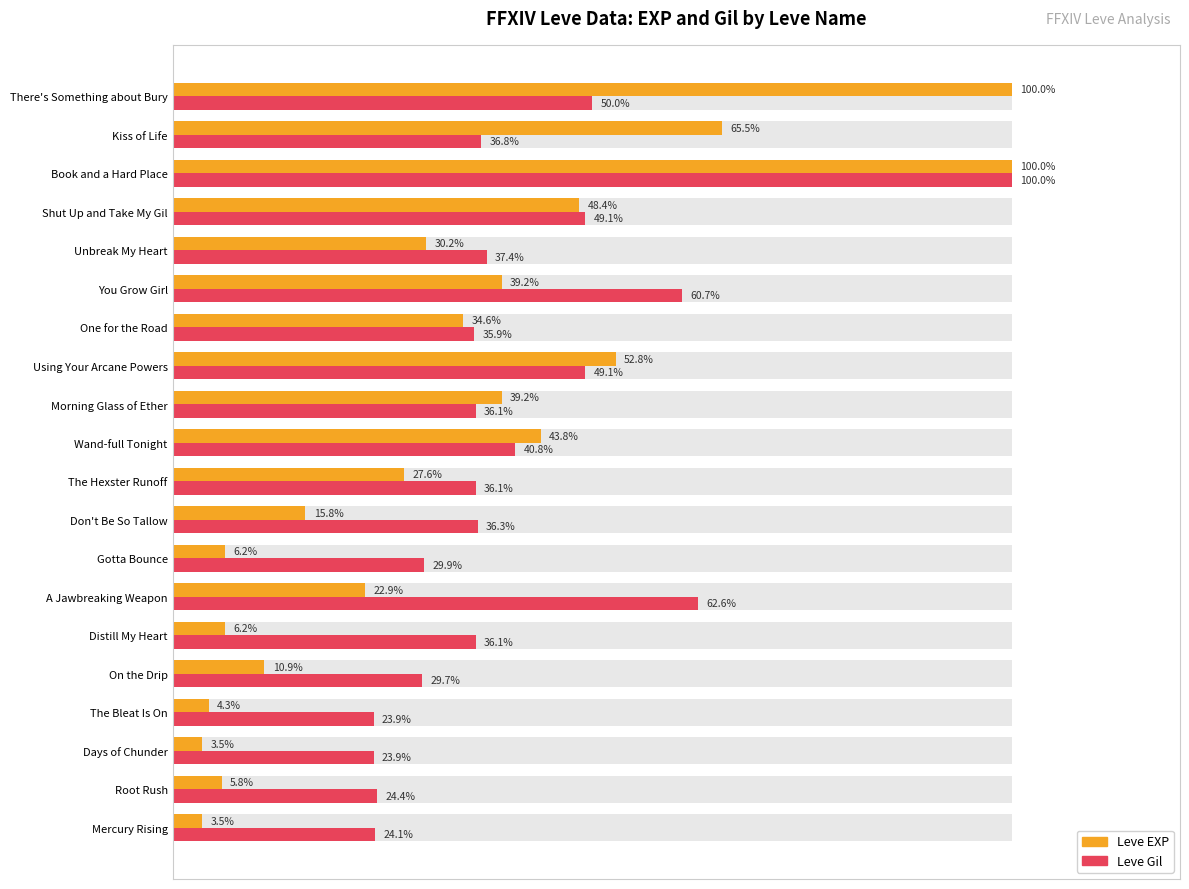

What is the average value of the Leve EXP series?

33.0